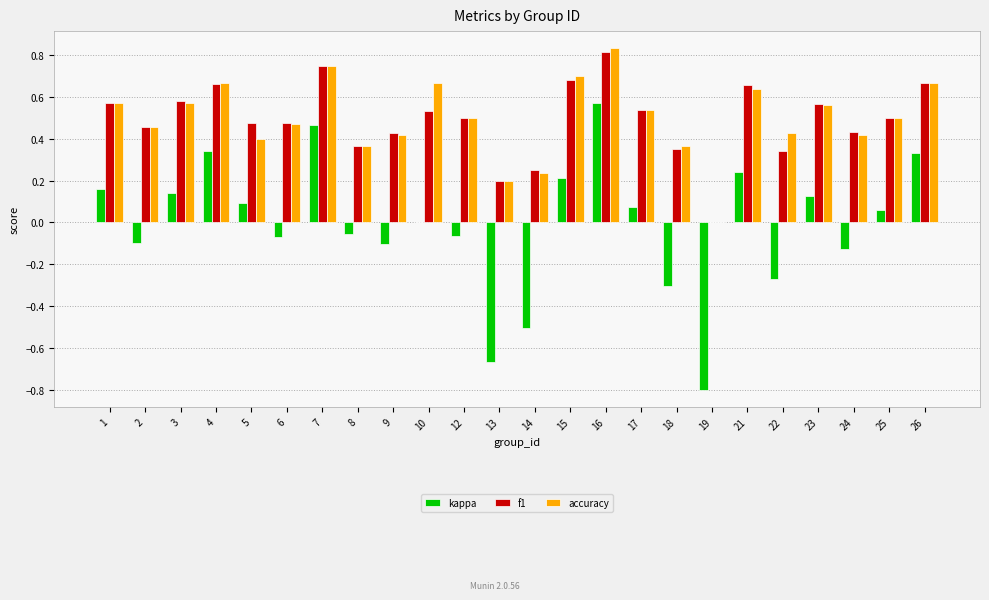

Does the chart contain stacked bars?

No